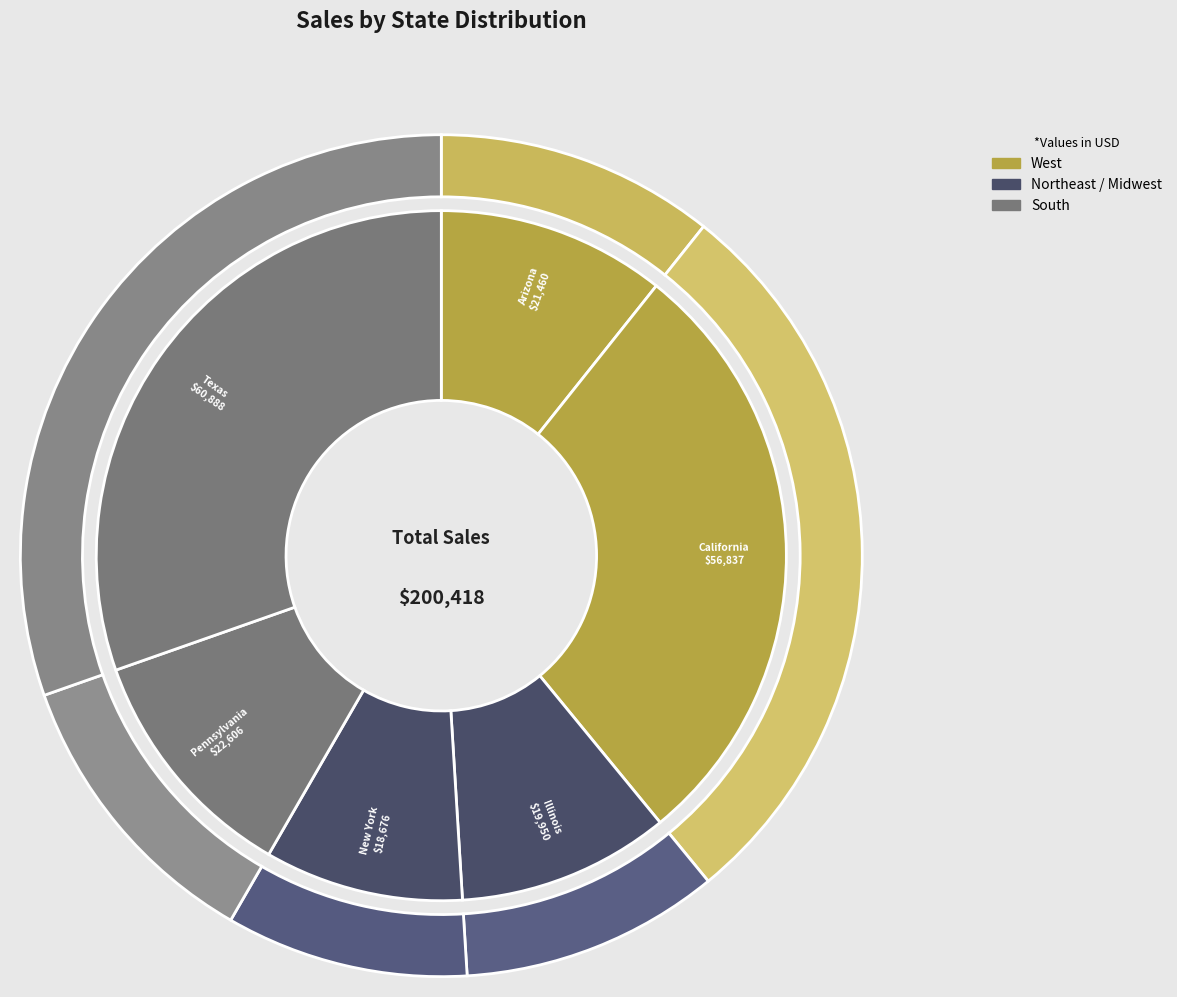

To the nearest percent, what is the combined percentage of Texas and New York?

40%